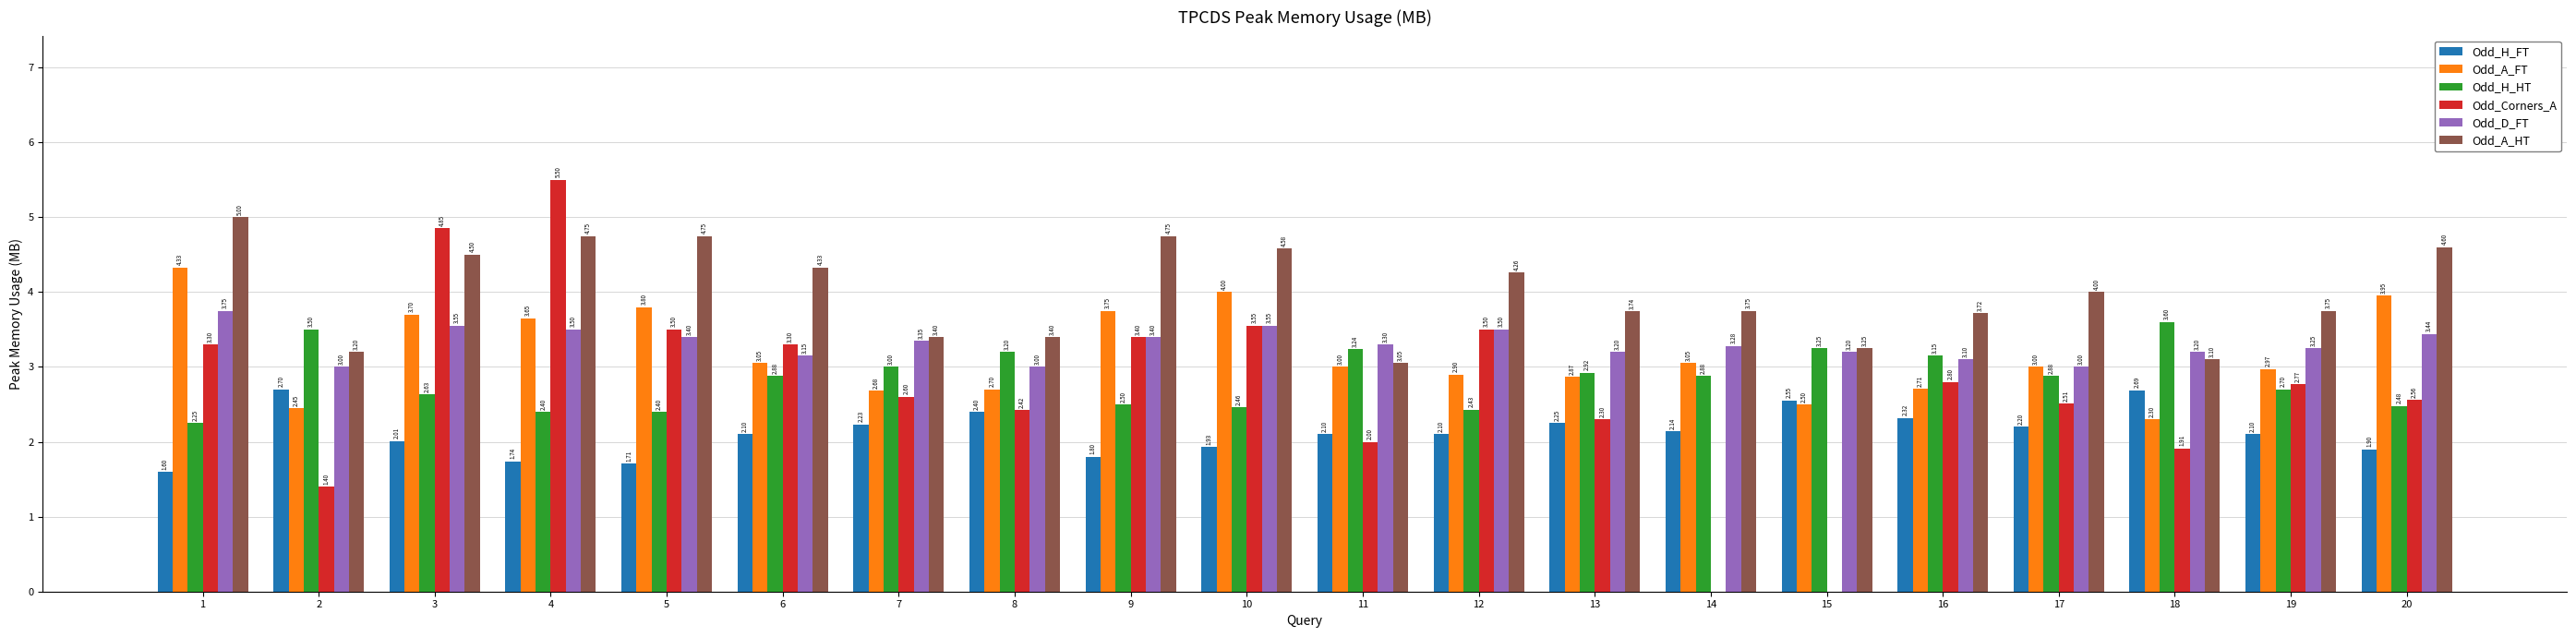

Which series changed the most between 6 and 17?

Odd_Corners_A